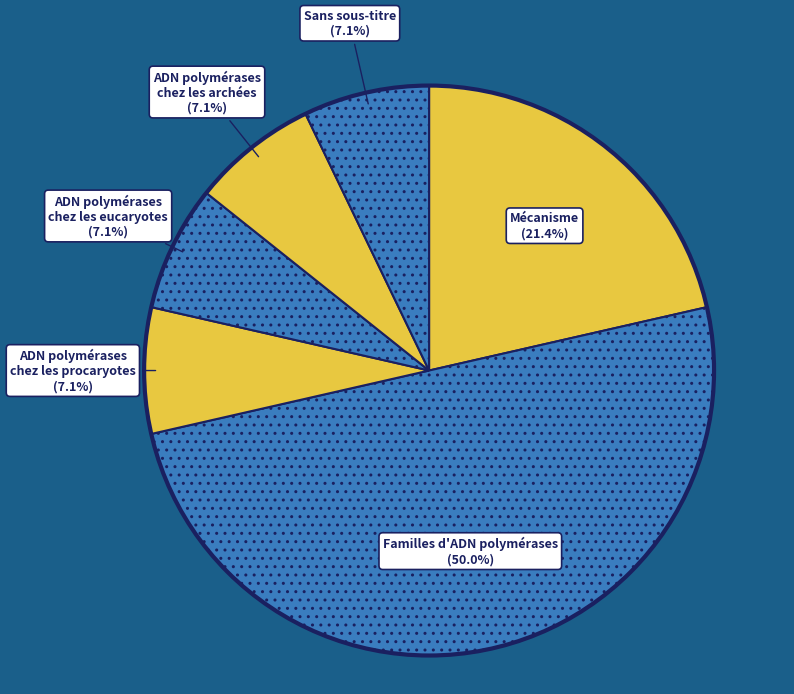

Count the number of slices in the pie.

6